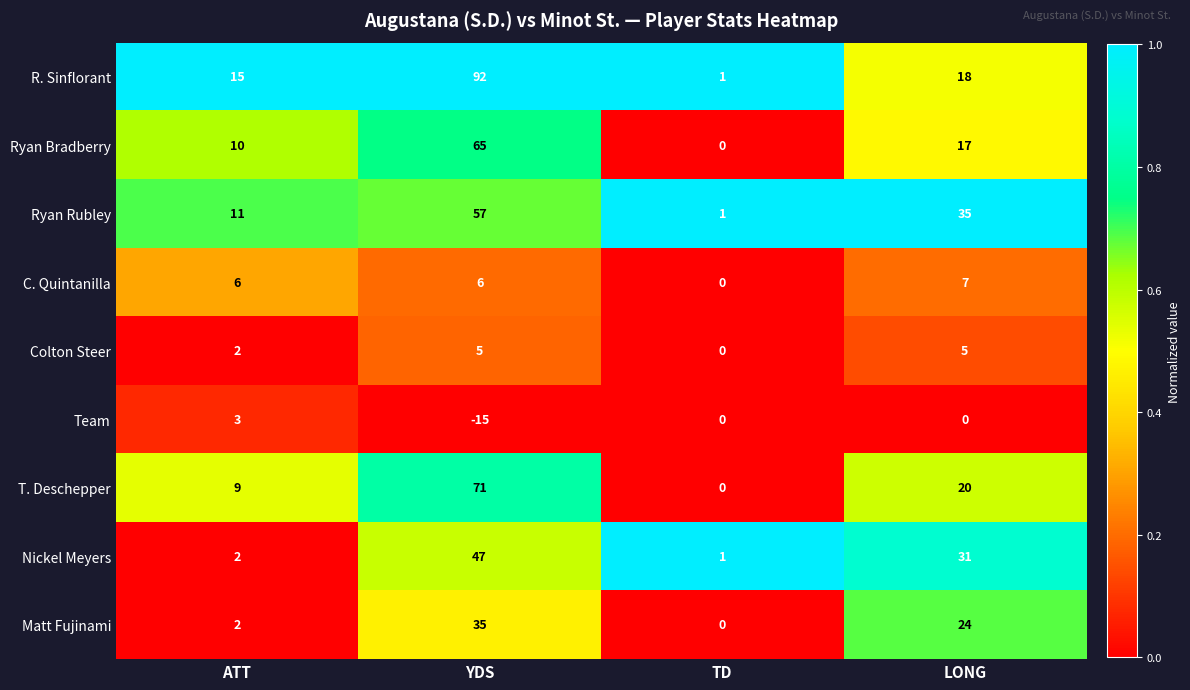

What is the total value across all series at TD?

3